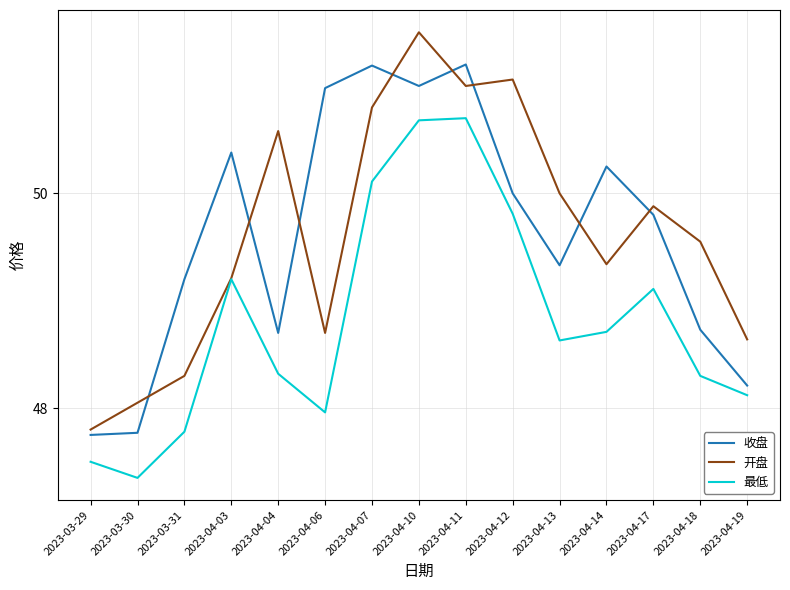

At which label does 开盘 first exceed 49?

2023-04-03